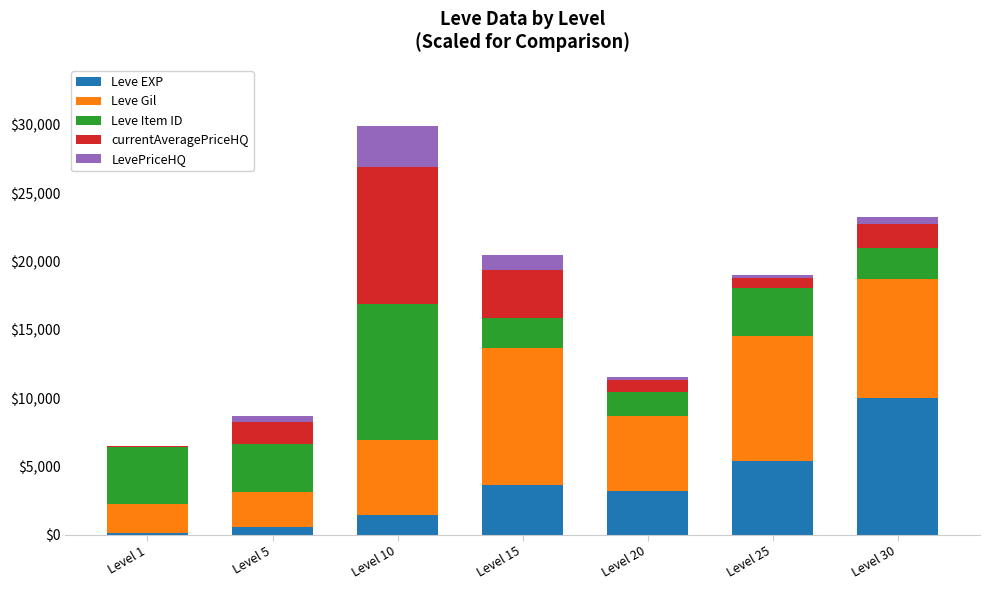

What is the sum of all Leve EXP values?

24321.6